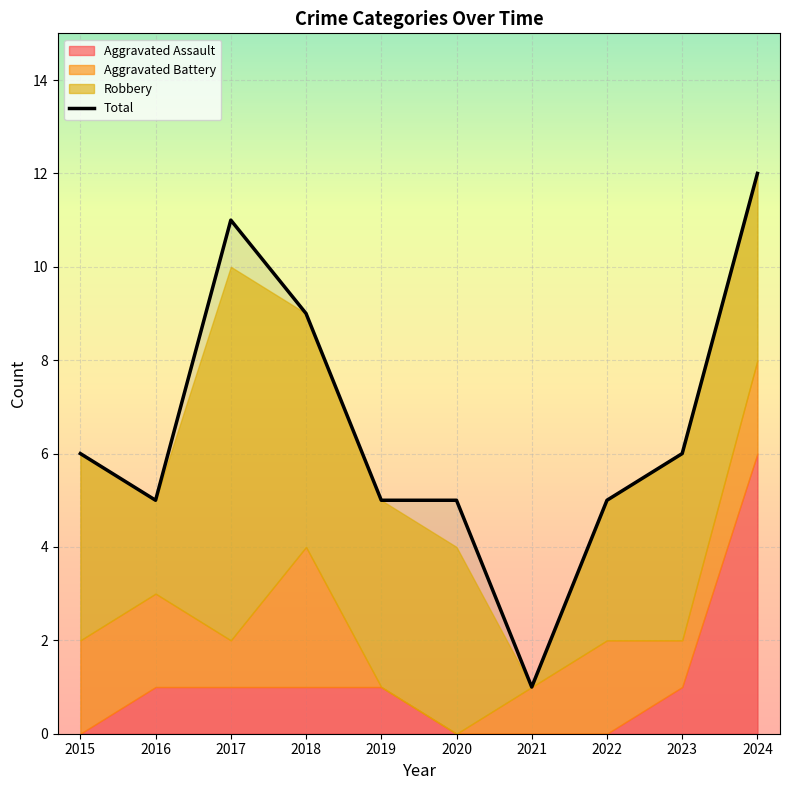

What are all the series names shown in the legend?

Aggravated Assault, Aggravated Battery, Robbery, Total